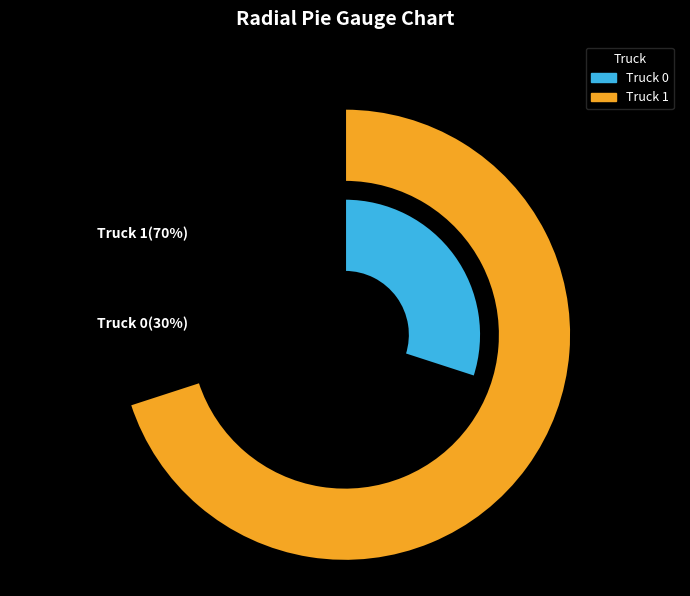

Rank the categories by value from highest to lowest.

Truck 1, Truck 0